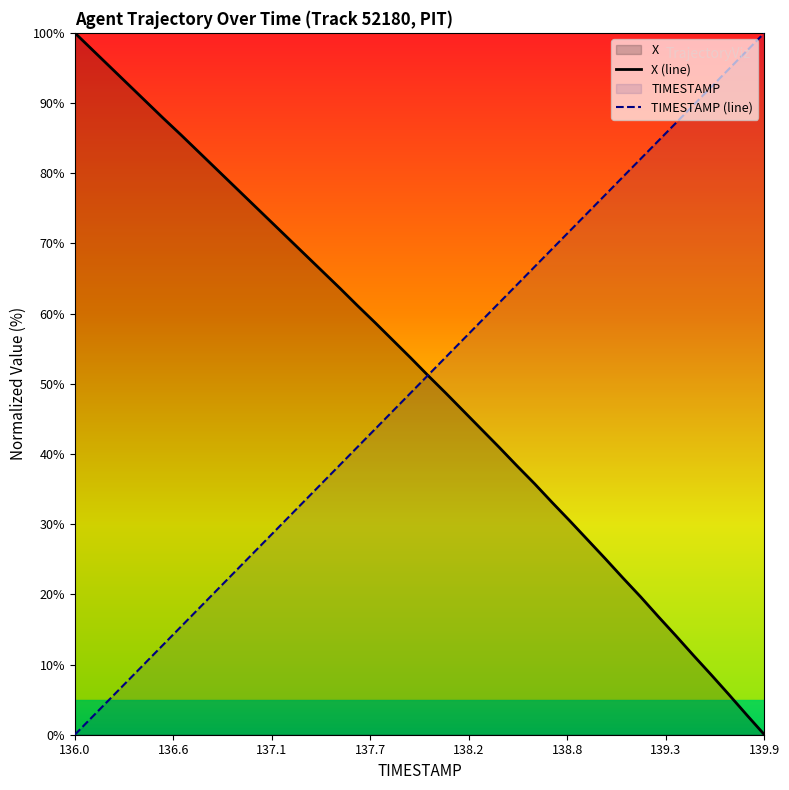

What is the difference between the second highest and second lowest values in the X (line) series?

94.8